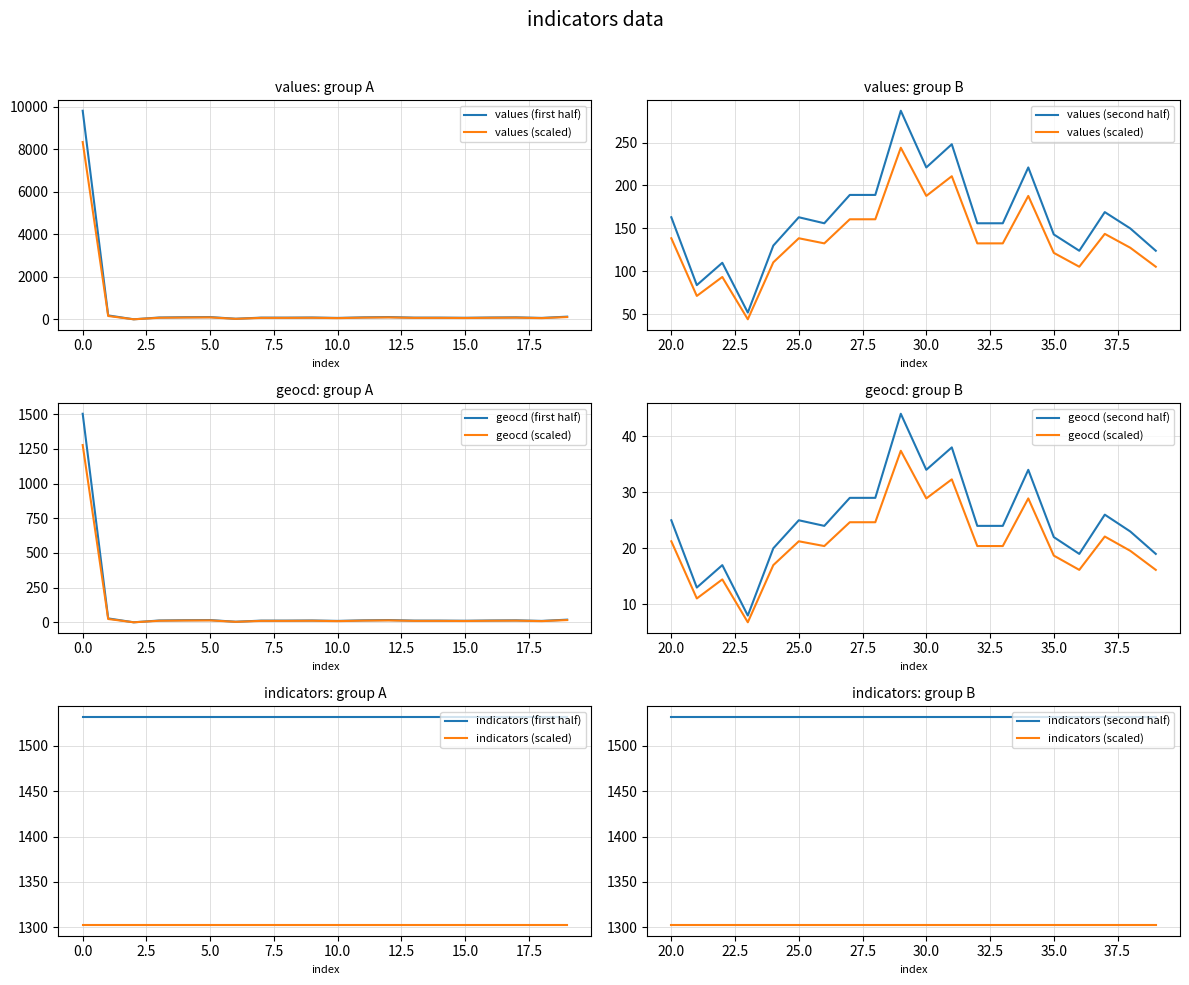

True or false: indicators has more than 1 points higher than both neighbors.

False